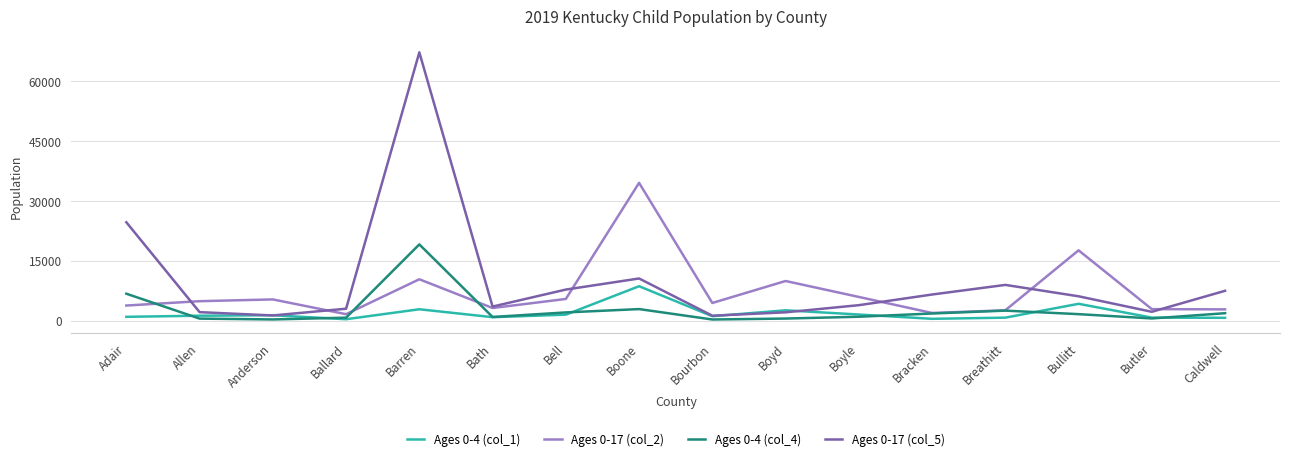

Which category has the highest value in the Ages 0-17 (col_2) series?

Boone